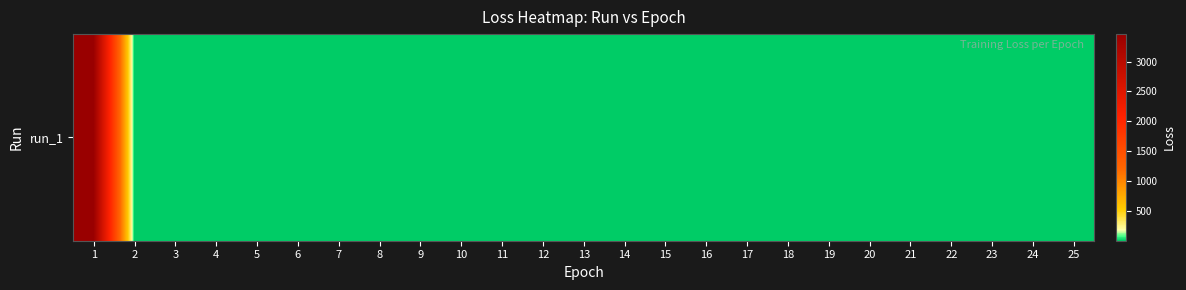

What is the greatest value displayed?

3460.1